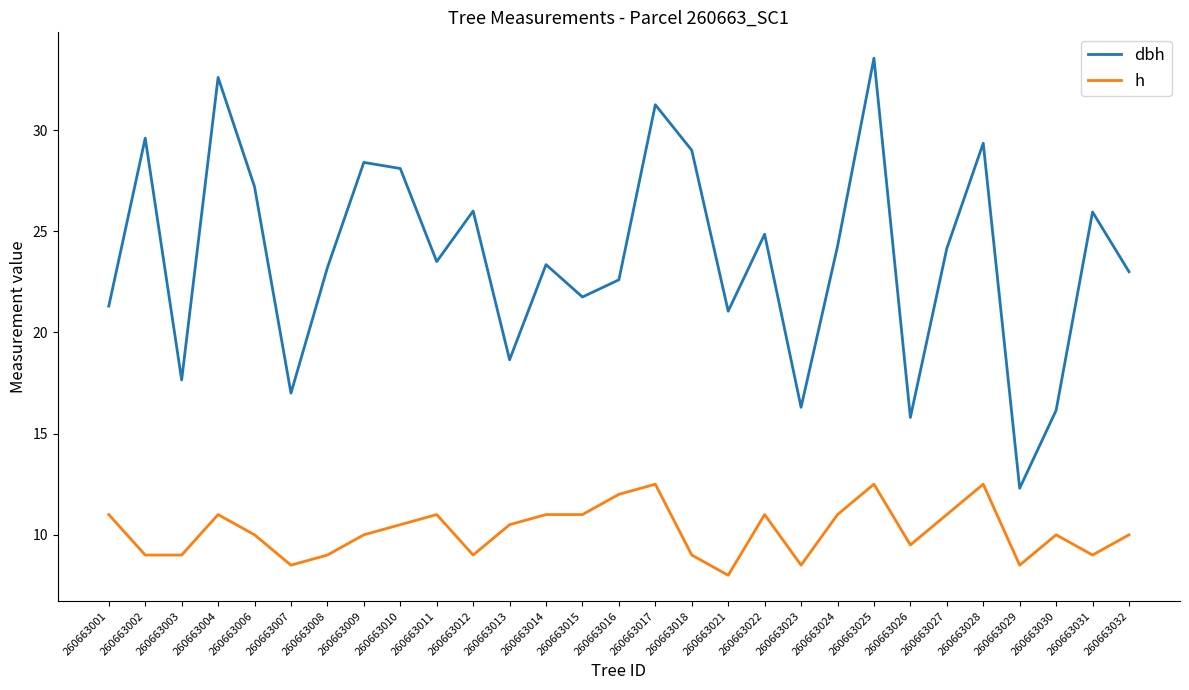

Where is the first local minimum for dbh?

260663003